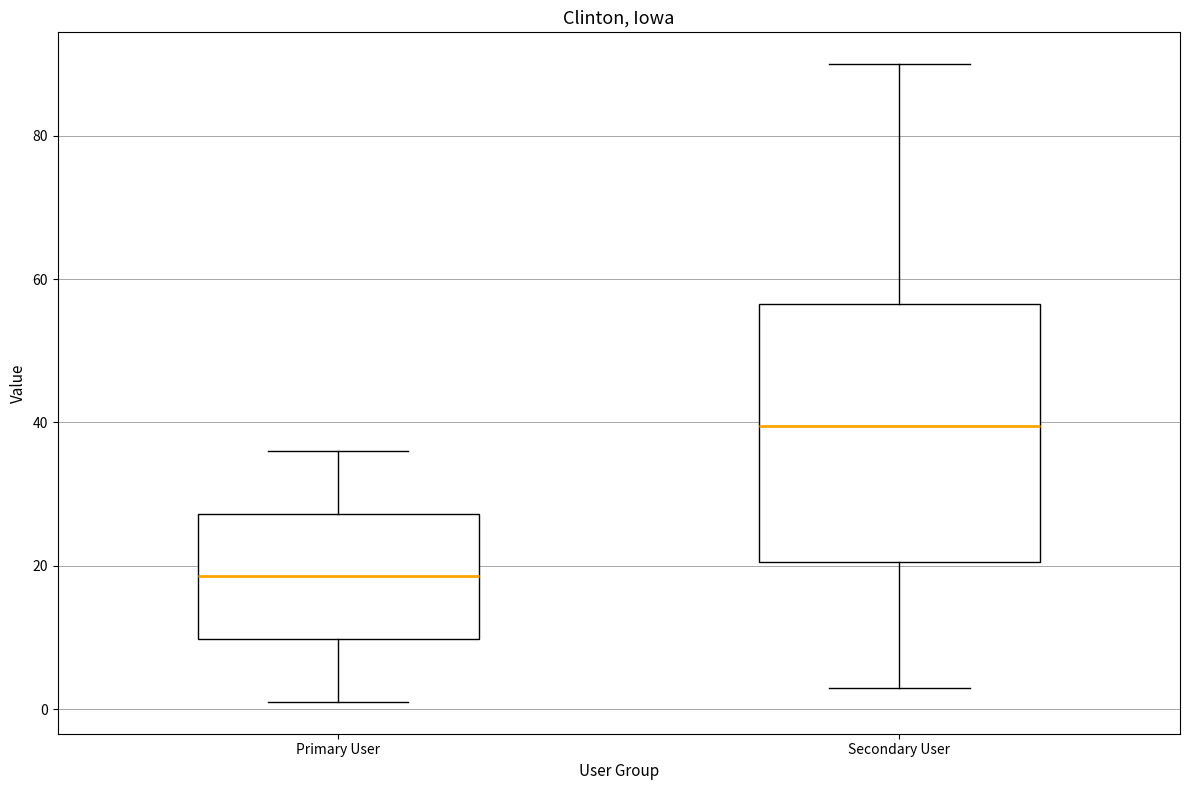

Reading left to right, read every box against the y-axis: the position of its median line, the range the box covers, and the ends of its whiskers. The values are not printed on the chart, so give them approximately, as read against the axis.

Primary User: median 18, box 10 to 28, whiskers 2 to 36
Secondary User: median 40, box 20 to 56, whiskers 4 to 90